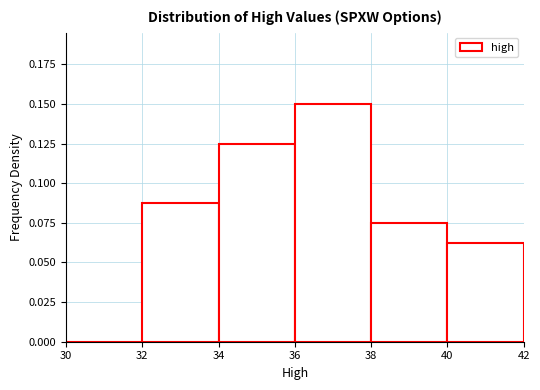

Reading left to right, list every bar in this chart as the range it spans on the x-axis followed by its height. The values are not printed on the chart, so give them approximately, as read against the axis.

30 to 32: 0
32 to 34: 0.090
34 to 36: 0.125
36 to 38: 0.150
38 to 40: 0.075
40 to 42: 0.065